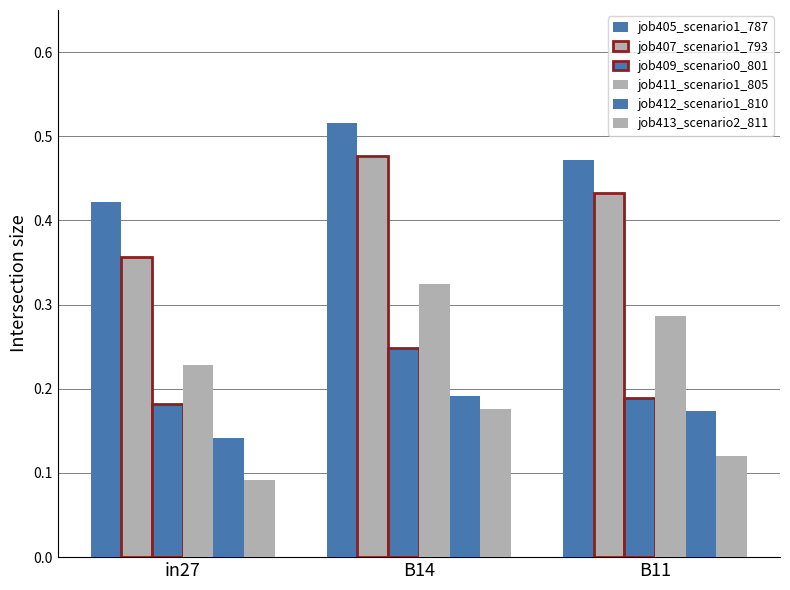

How many distinct data groups are displayed?

6